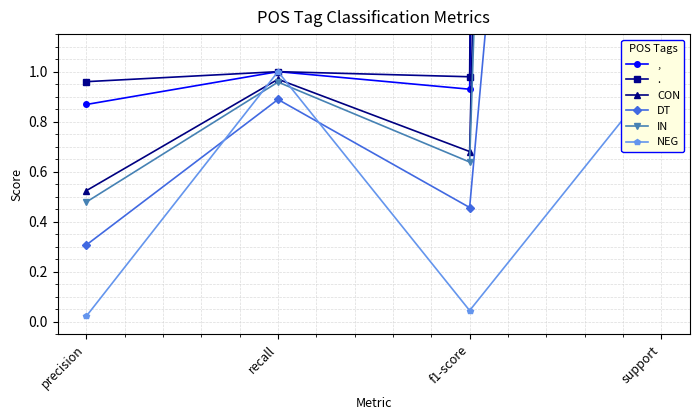

What is the value of the DT point at the 2nd from the left?

0.9